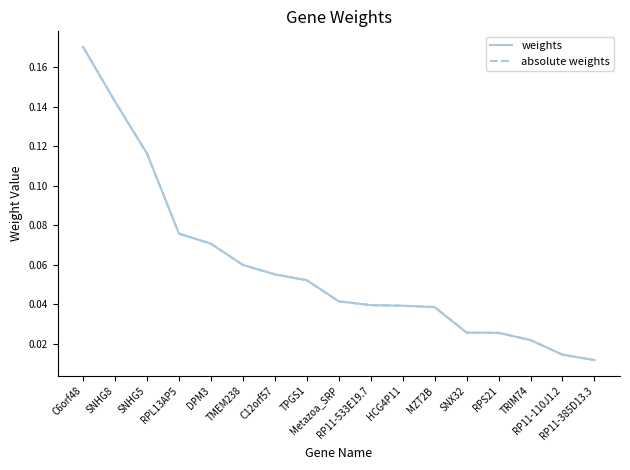

The value of weights at RP11-533E19.7 is 0.1. True or false?

False